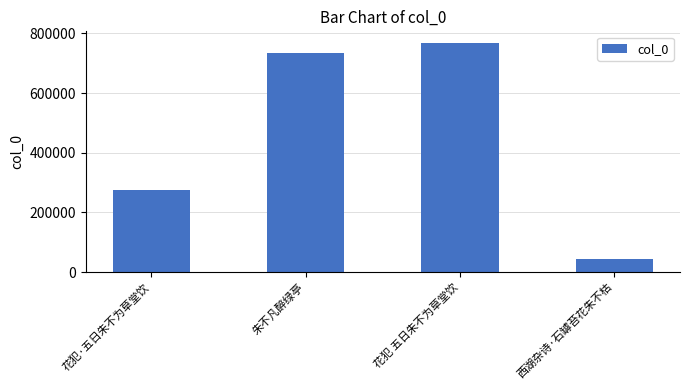

What is the value of the 3rd bar from the left?

768511